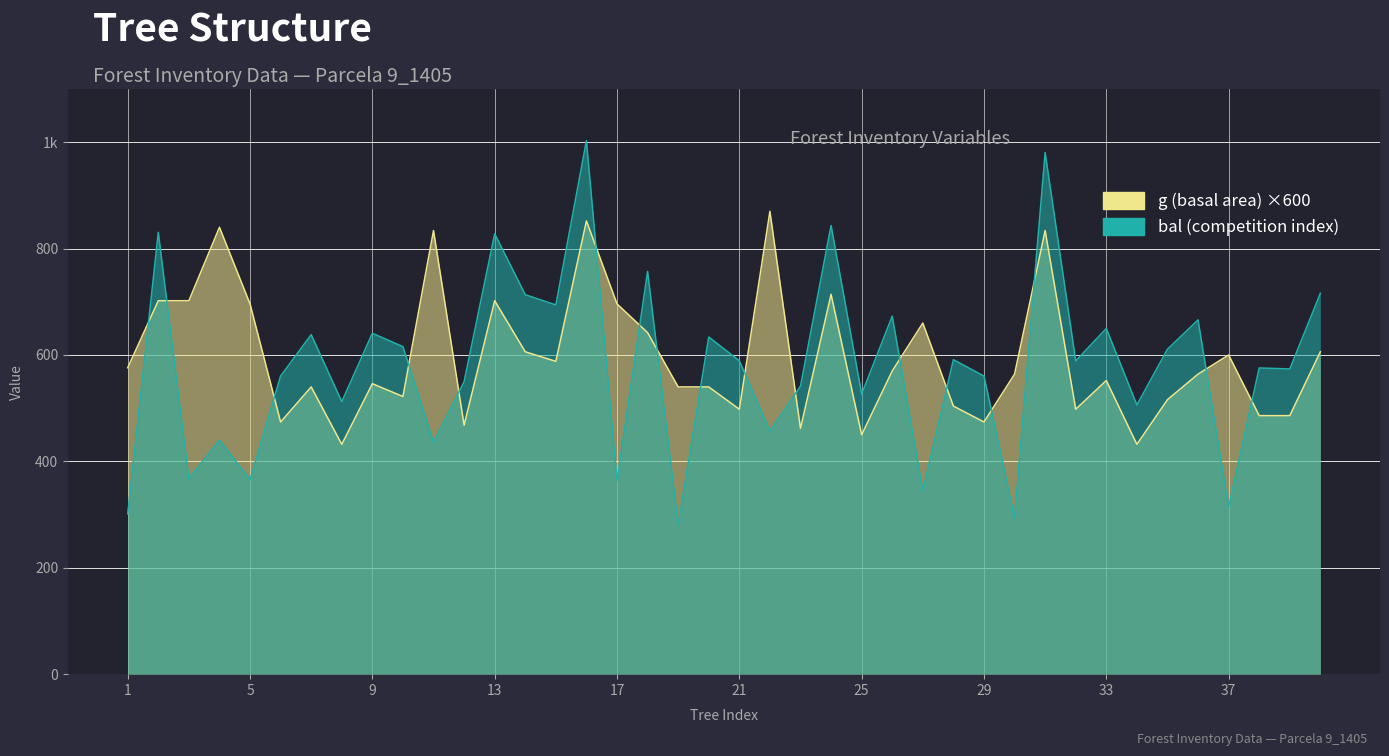

The value of bal at 15 is 947.1. True or false?

False